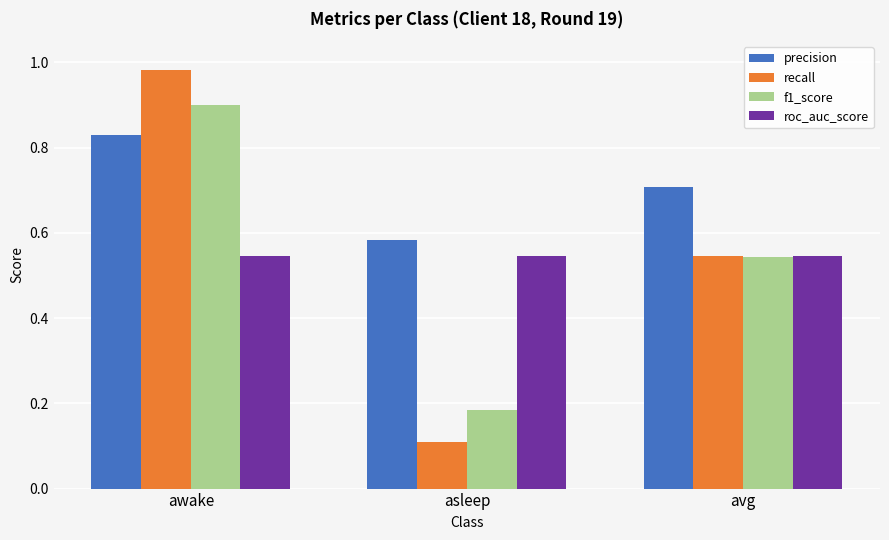

Count the number of categories in the chart.

3